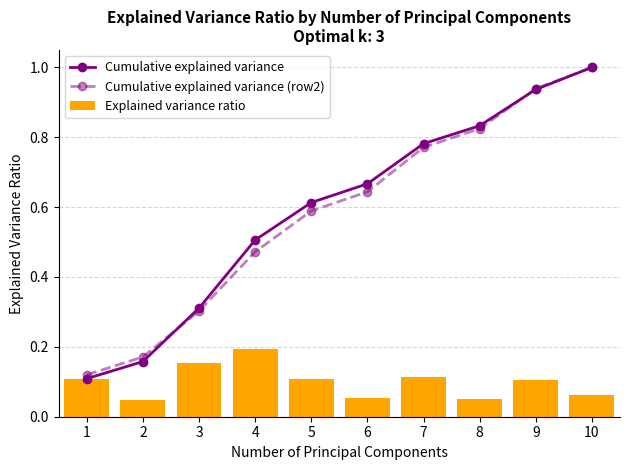

What is the approximate value of Cumulative explained variance at 6?

0.7